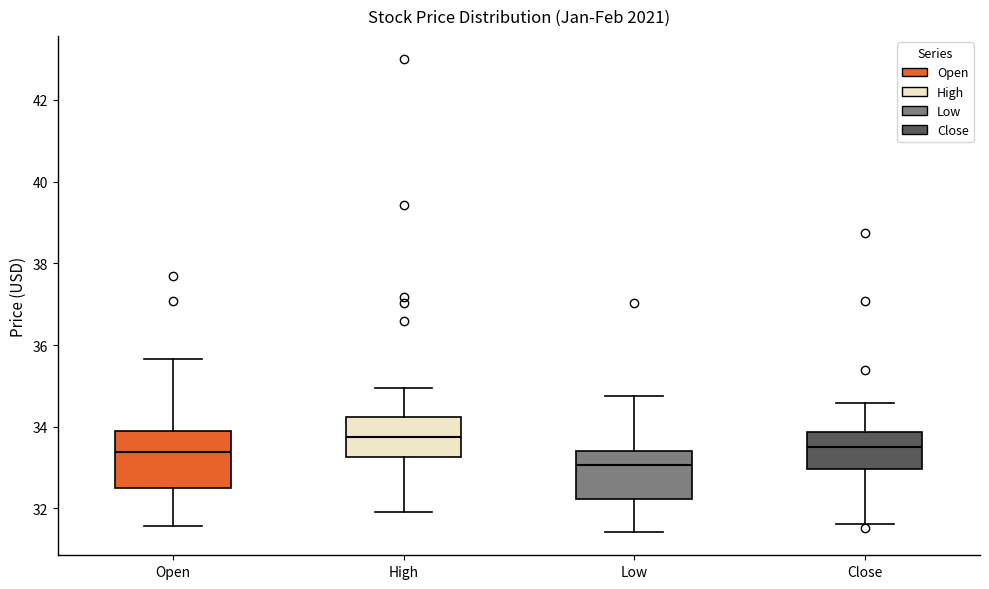

Reading left to right, transcribe this box plot: for each box, give where its median line is, the range the box spans, and where its two whiskers end, as read against the y-axis. The values are not printed on the chart, so give them approximately, as read against the axis.

Open: median 33.4, box 32.4 to 33.8, whiskers 31.6 to 35.6
High: median 33.8, box 33.2 to 34.2, whiskers 32.0 to 35.0
Low: median 33.0, box 32.2 to 33.4, whiskers 31.4 to 34.8
Close: median 33.6, box 33.0 to 33.8, whiskers 31.6 to 34.6